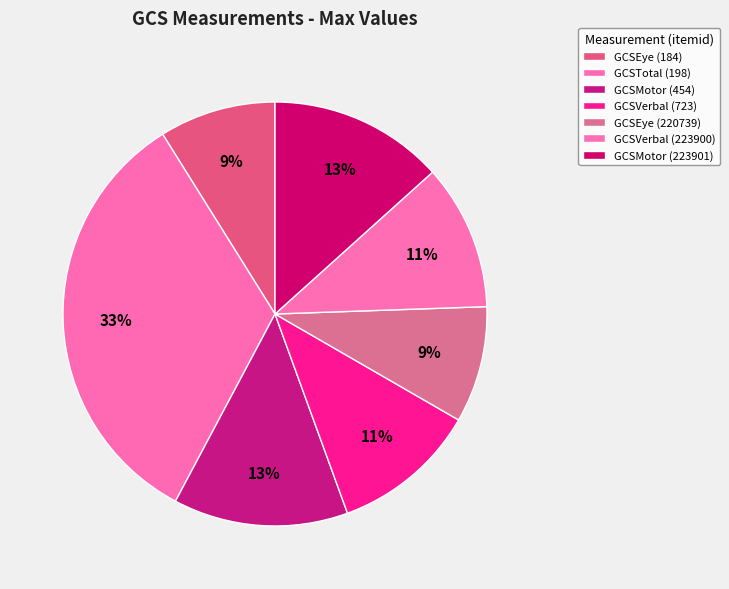

To the nearest percent, what is the difference between the GCSVerbal (723) and GCSMotor (223901) slice percentages?

2%